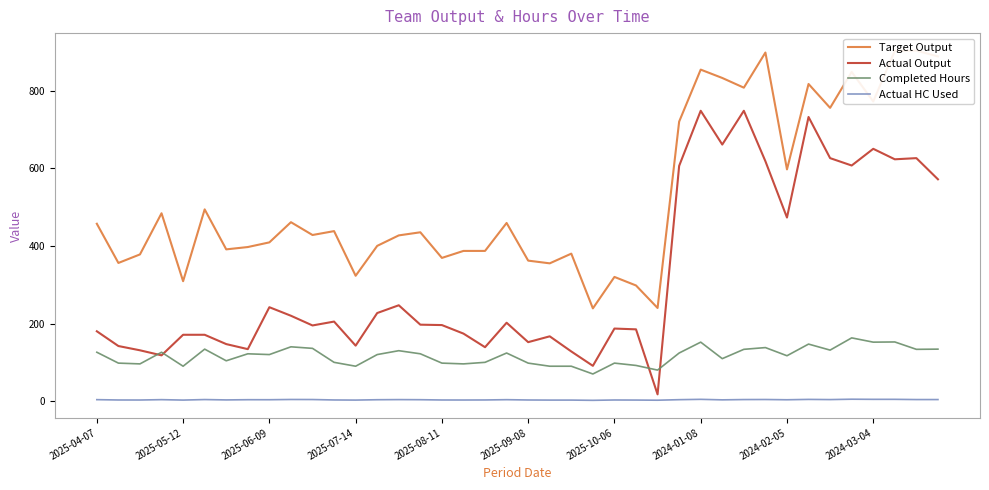

What is the maximum value for Completed Hours?

163.0